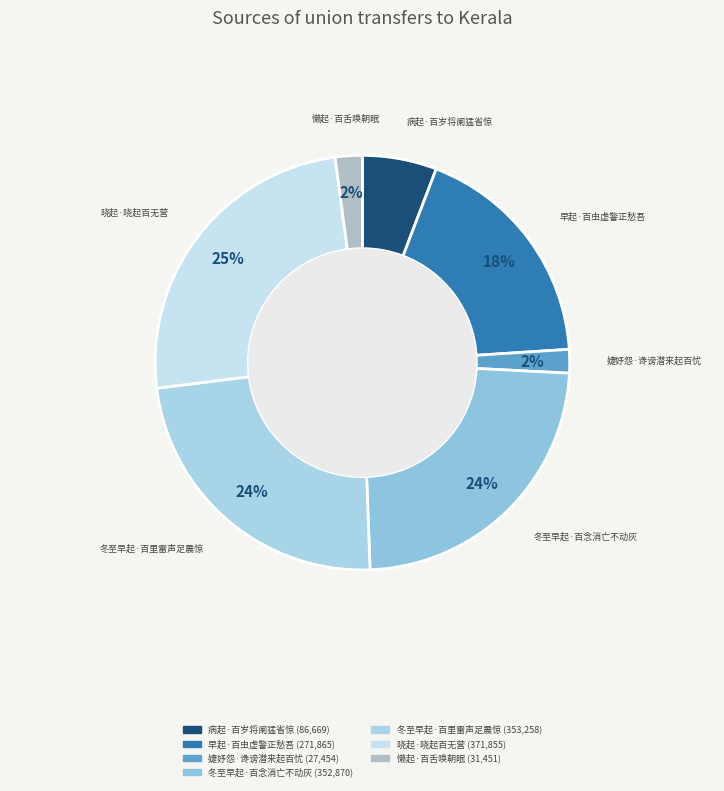

Does any single category account for the majority?

No